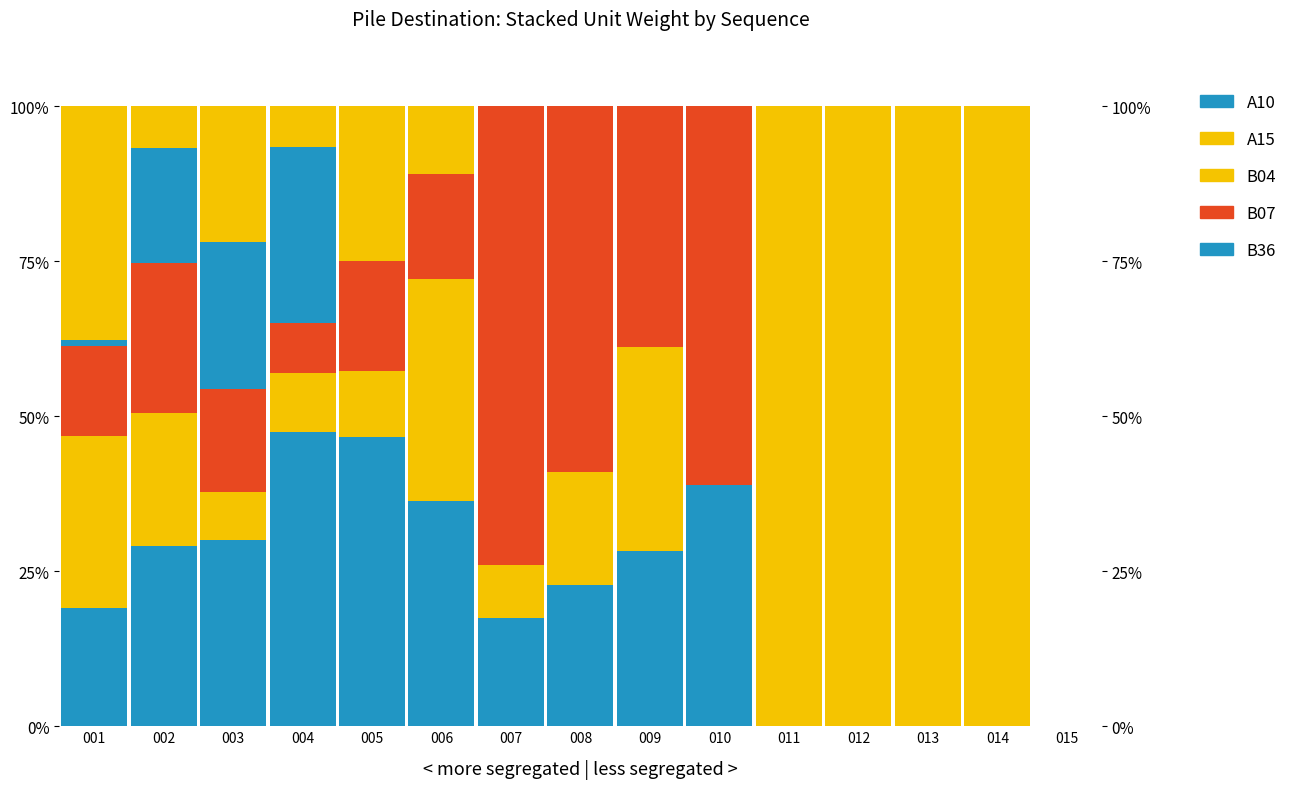

At which category is the sum across all series the highest?

001